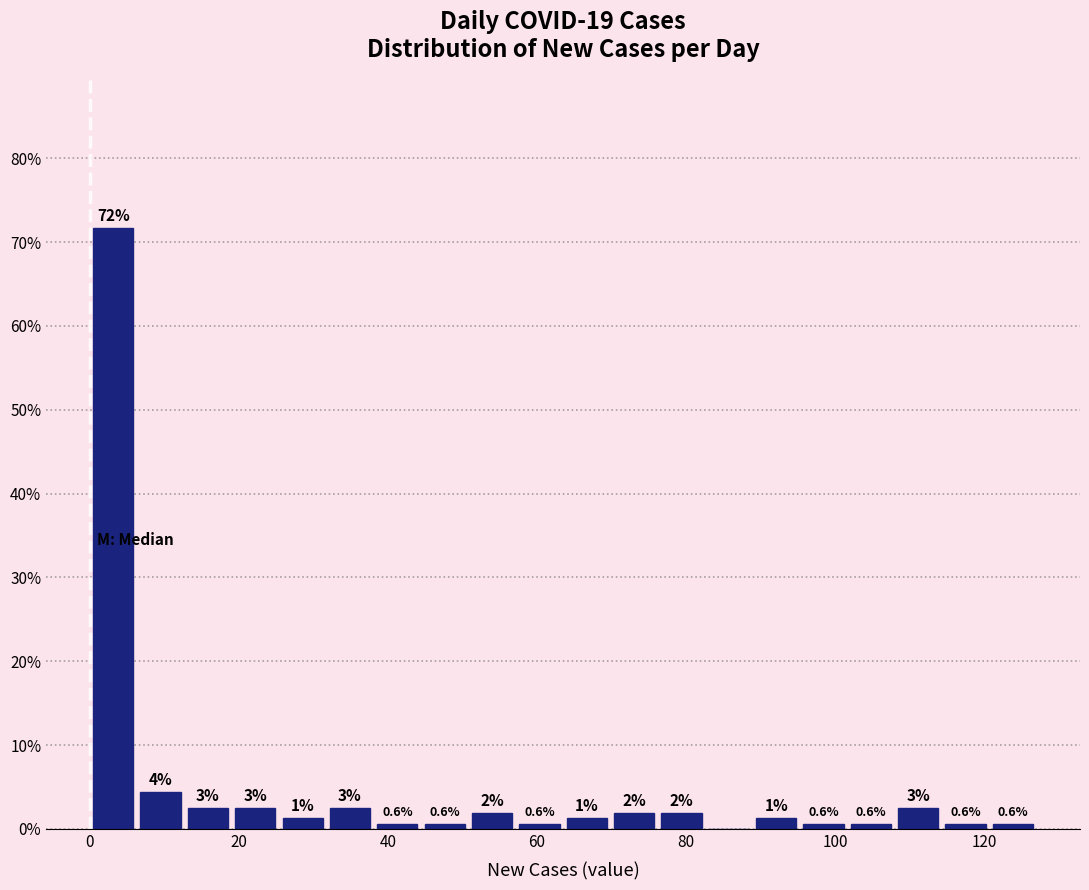

Around what value on the x-axis is the tallest bar? Give the approximate position of its centre, as read against the axis.

4